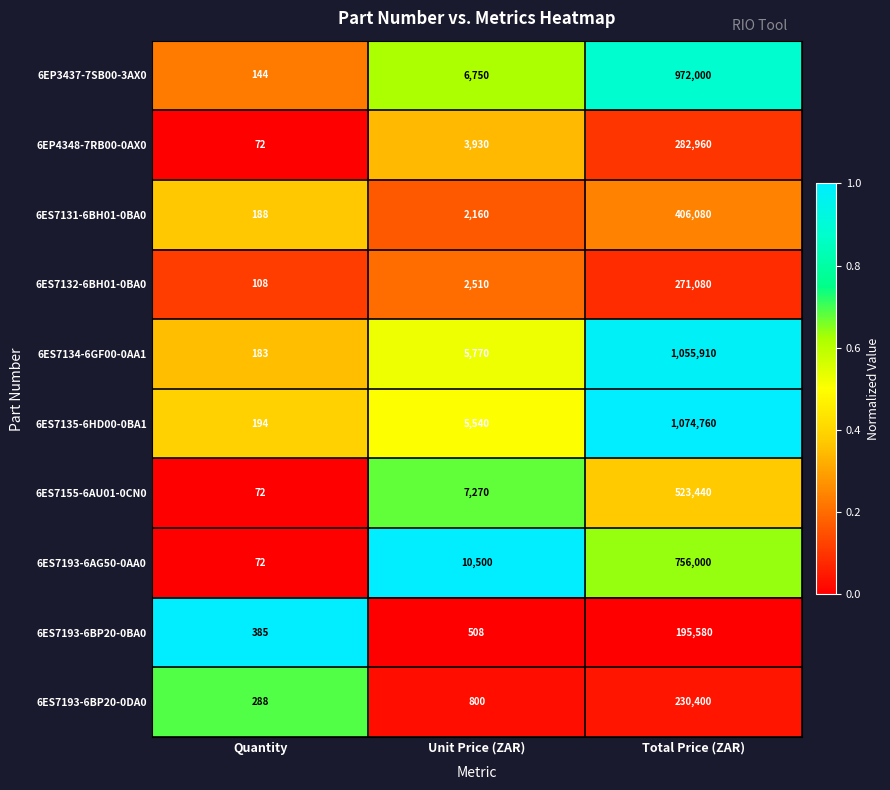

Which series changed the most between Quantity and Unit Price (ZAR)?

6ES7193-6AG50-0AA0